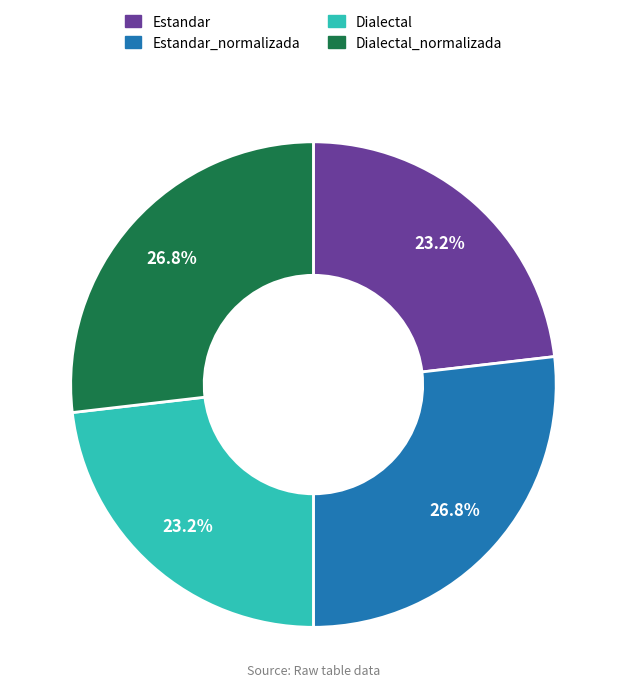

Does any single category account for the majority?

No